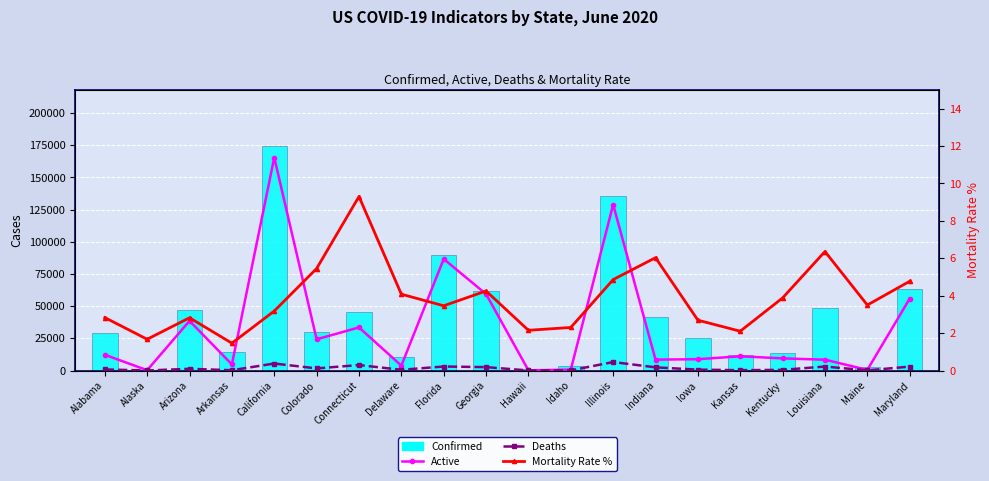

Where does the Deaths series first go above 1321?

California